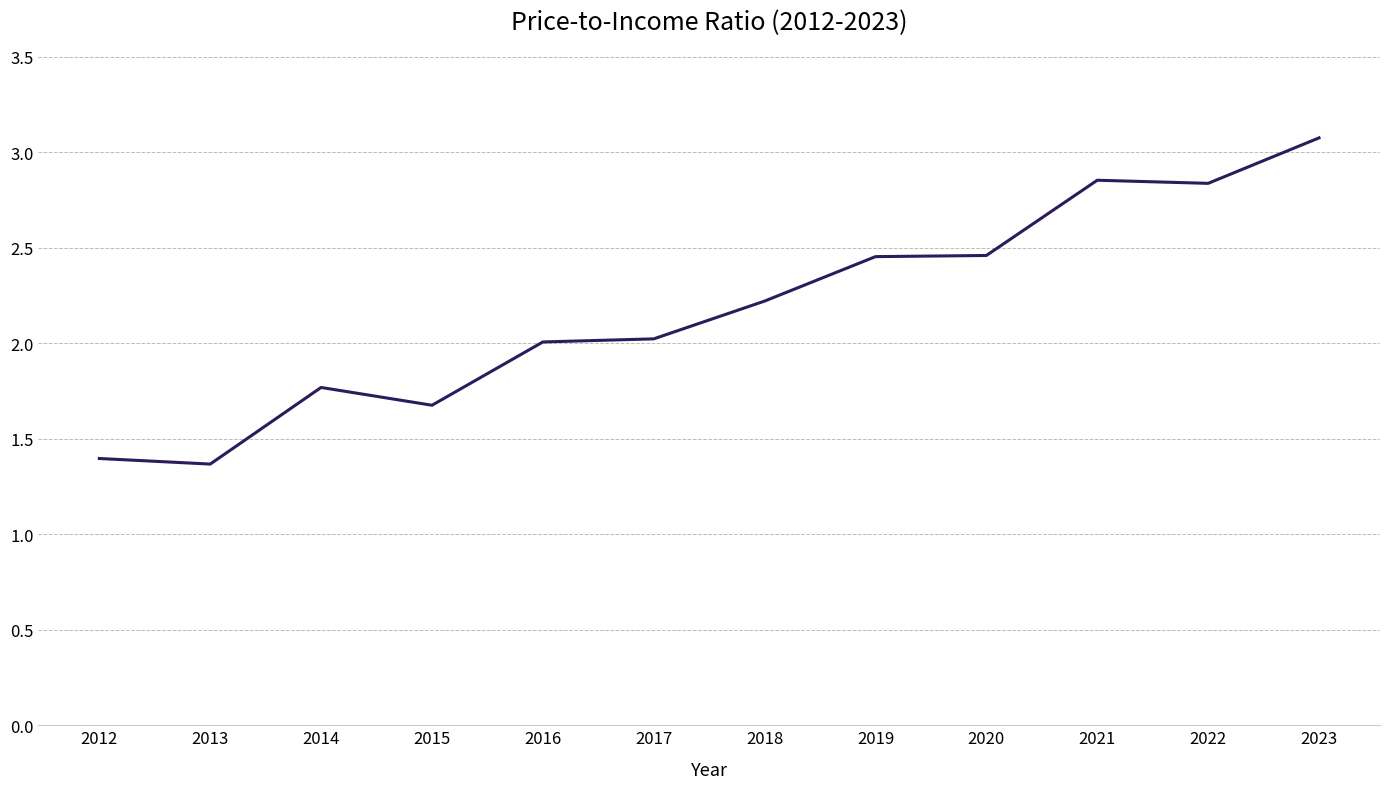

Approximately how many times larger is the value at 2018 compared to 2022?

0.8